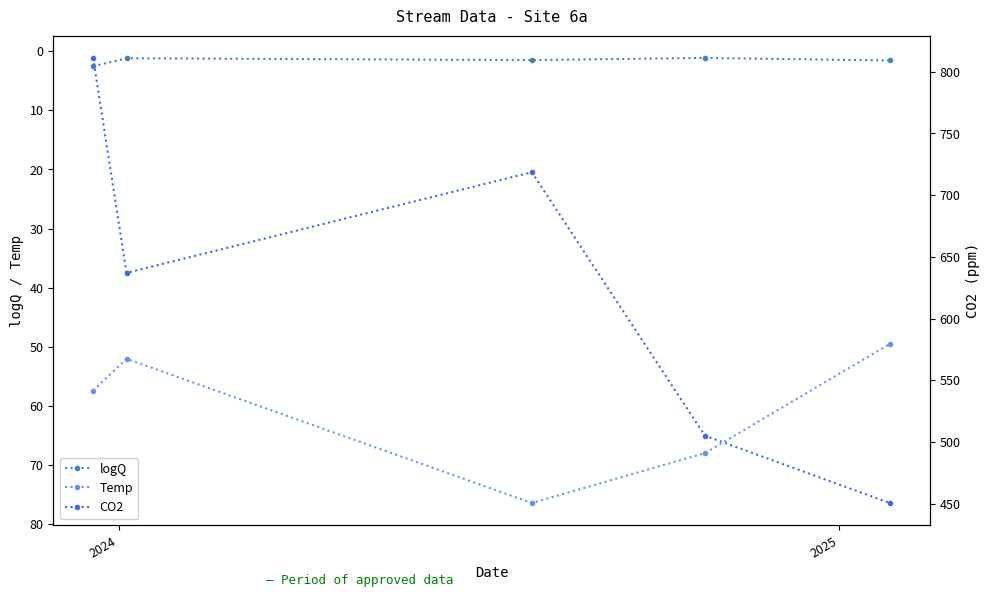

What is the difference between the maximum and minimum values in the logQ series?

1.4